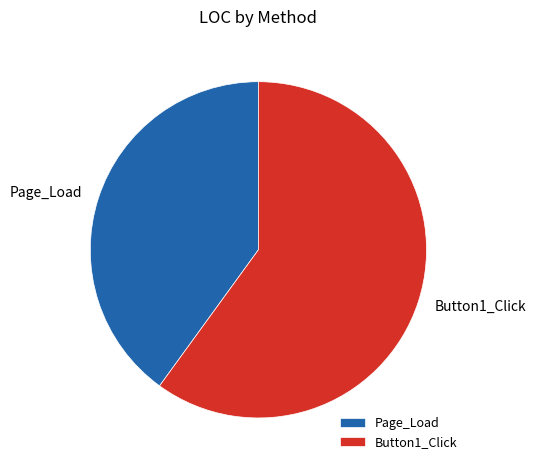

Which slice represents more than half of the pie?

Button1_Click